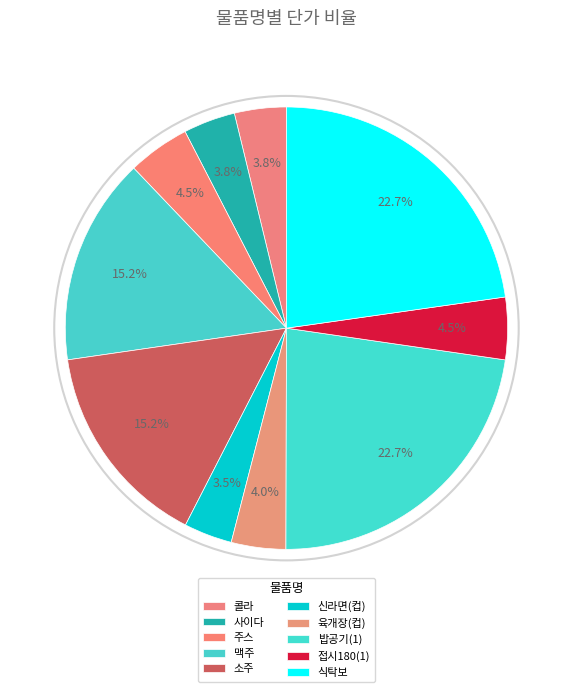

Is there a majority slice in this chart?

No